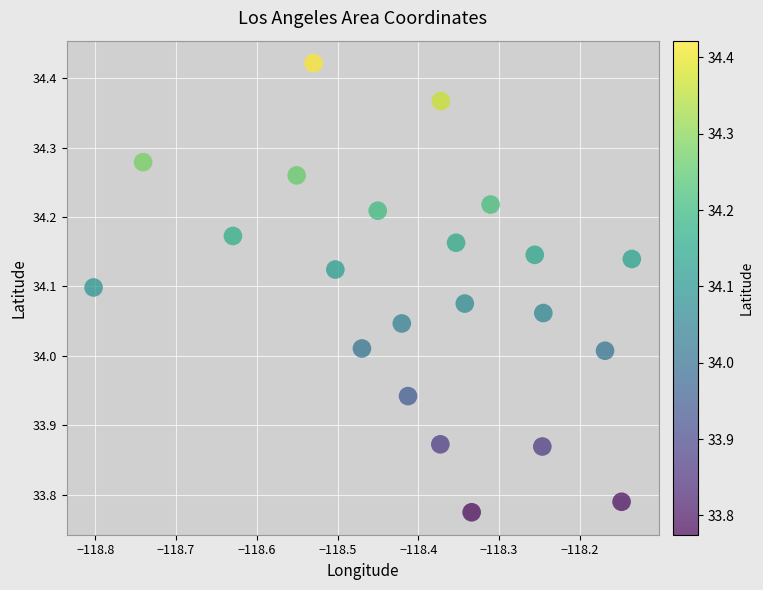

What is the range of Y values (max minus min)?

0.6